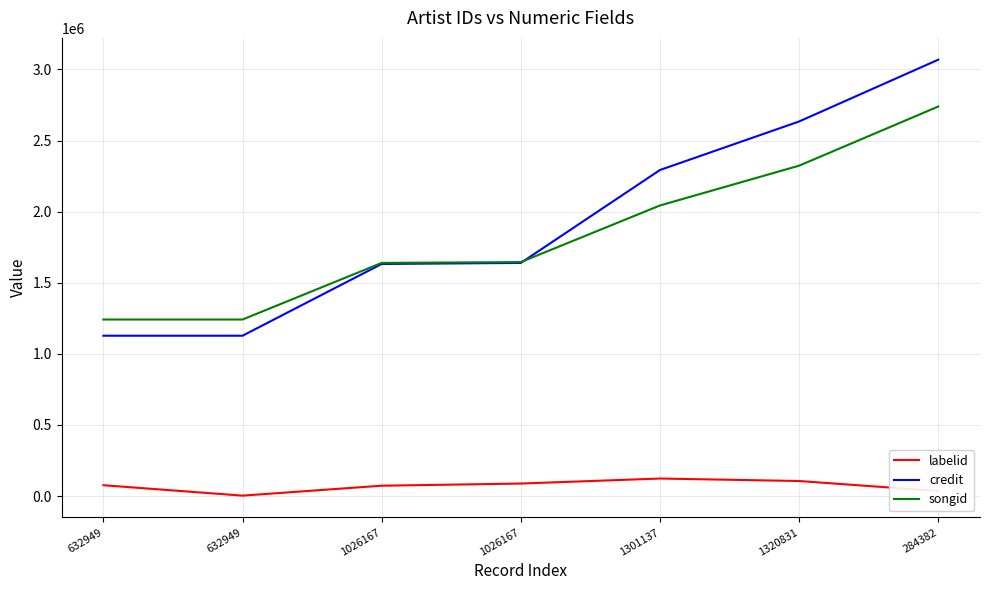

Rank the series at 632949 from lowest to highest value.

labelid, credit, songid